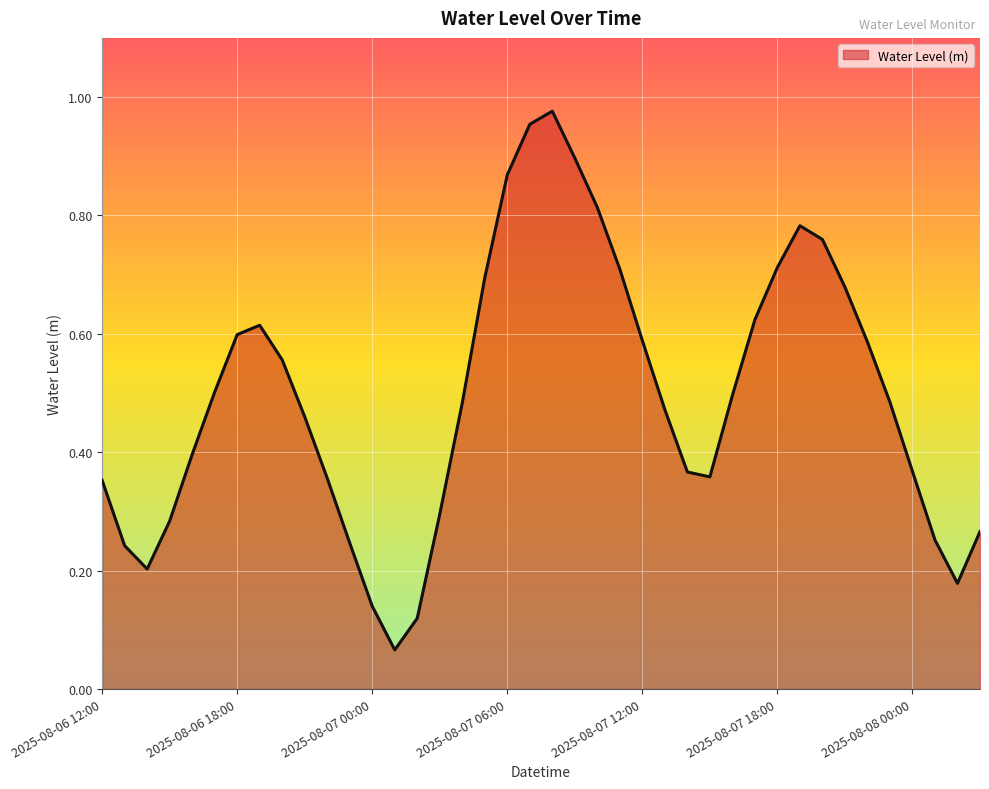

At which category does the data reach its first local valley?

2025-08-06 14:00